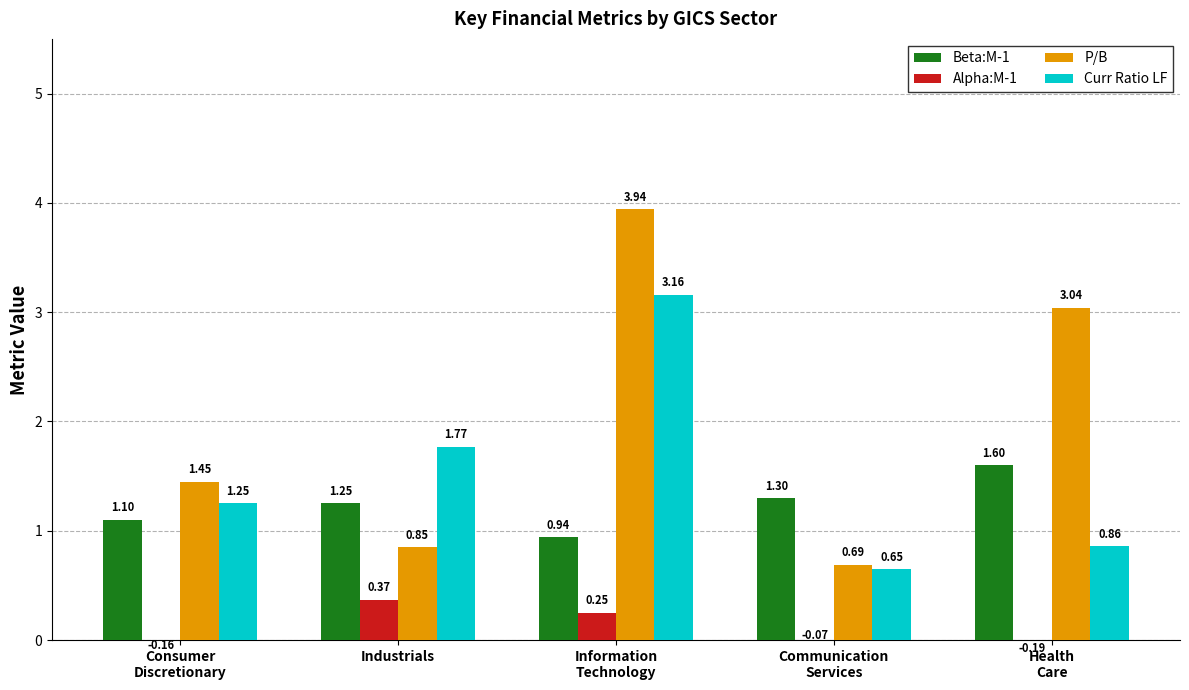

Count the number of categories in the chart.

5